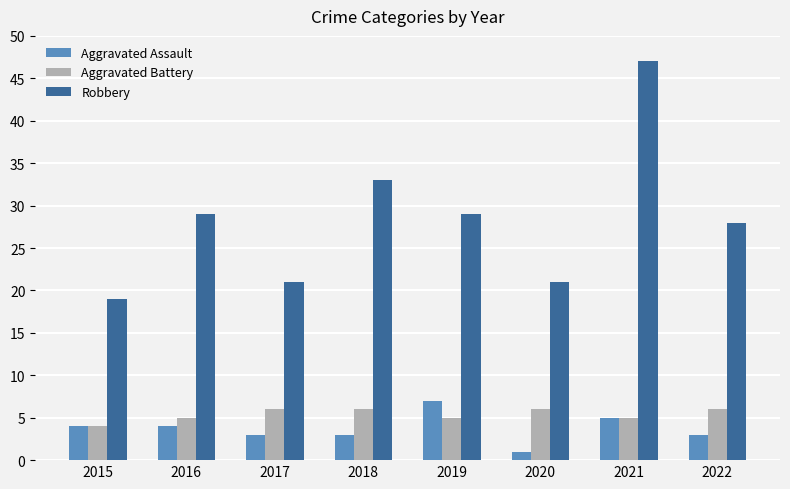

List the series in order of their peak value, lowest first.

Aggravated Battery, Aggravated Assault, Robbery